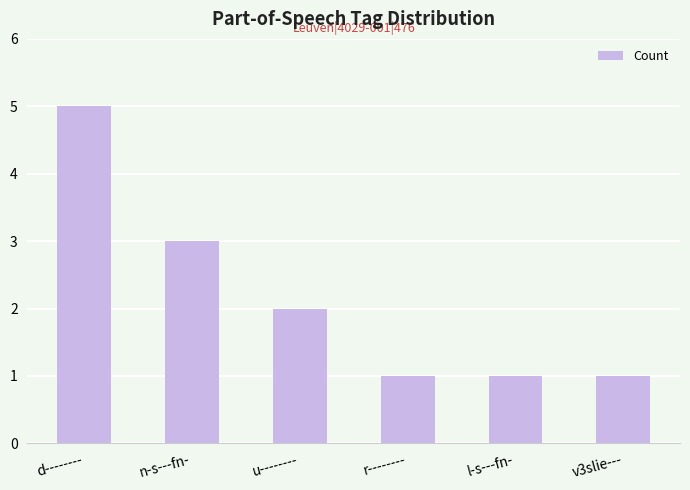

Between v3slie--- and d--------, which is larger?

d--------